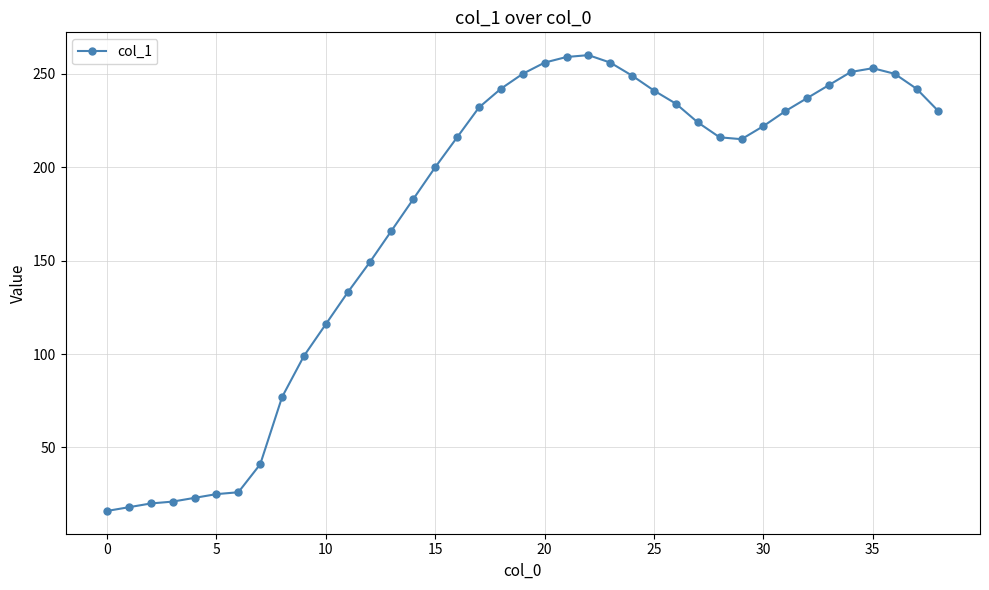

What is the value of the 8th point from the left?

41